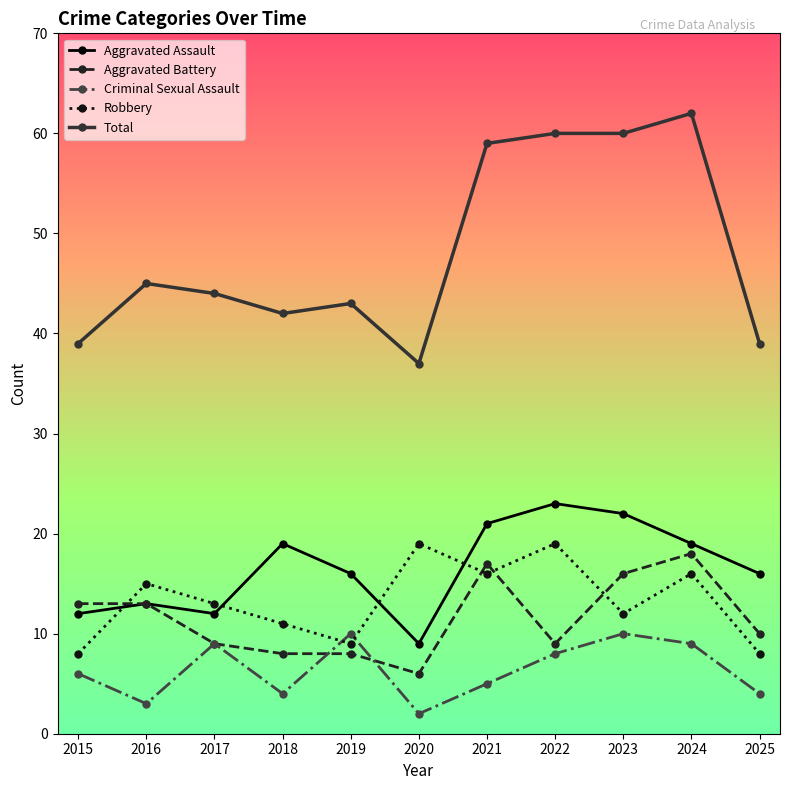

Rank the series by their maximum value, from lowest to highest.

Criminal Sexual Assault, Aggravated Battery, Robbery, Aggravated Assault, Total